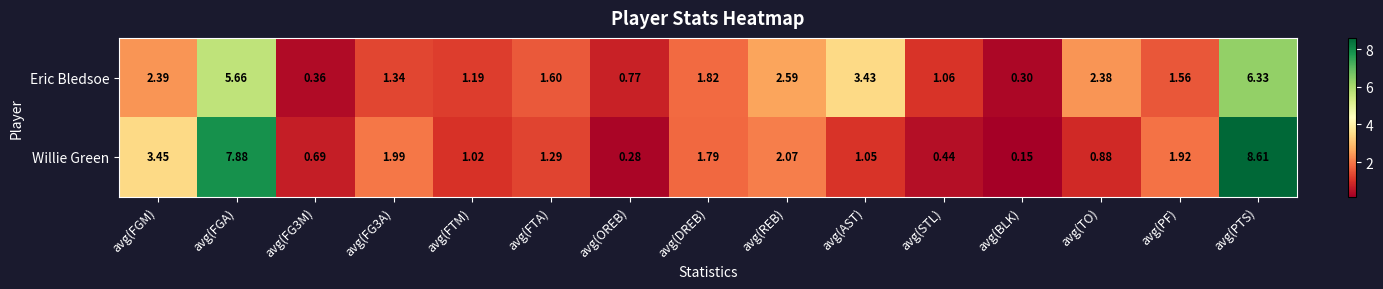

Is the value of Willie Green at avg(FTM) greater than the value of Eric Bledsoe at avg(PF)?

No